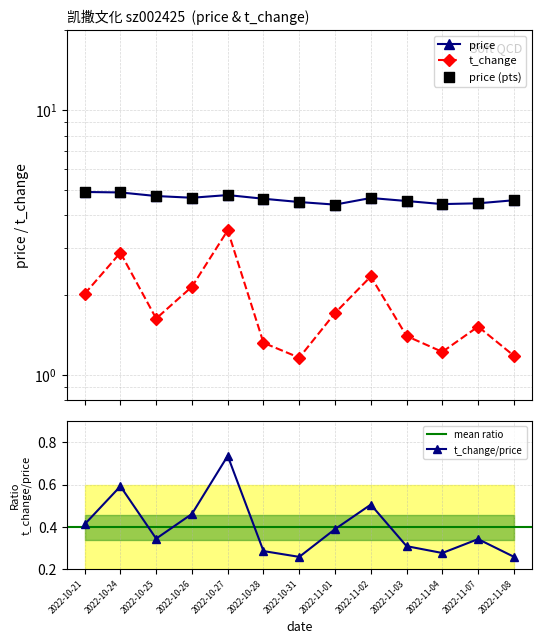

True or false: t_change/price has more than 2 points higher than both neighbors.

True